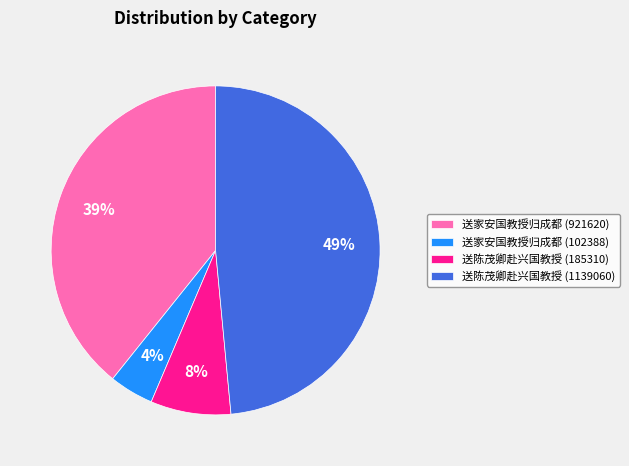

How many slices are in this pie chart?

4